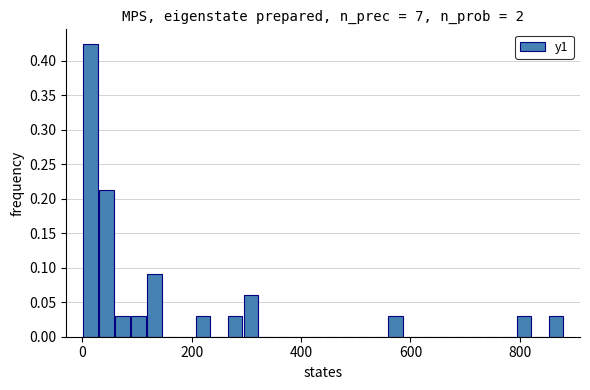

Read against the x-axis, roughly where is the centre of the tallest bar?

20